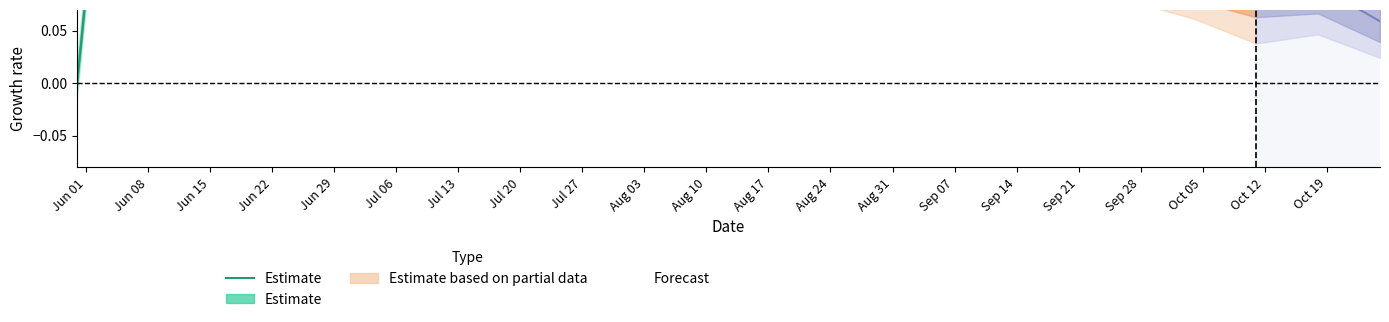

List the labels in order of value, smallest first.

Jun 01, Jul 13, Sep 28, Sep 21, Jul 06, Sep 14, Jul 20, Sep 07, Aug 31, Jun 29, Jul 27, Aug 24, Aug 17, Aug 03, Aug 10, Jun 08, Jun 15, Jun 22